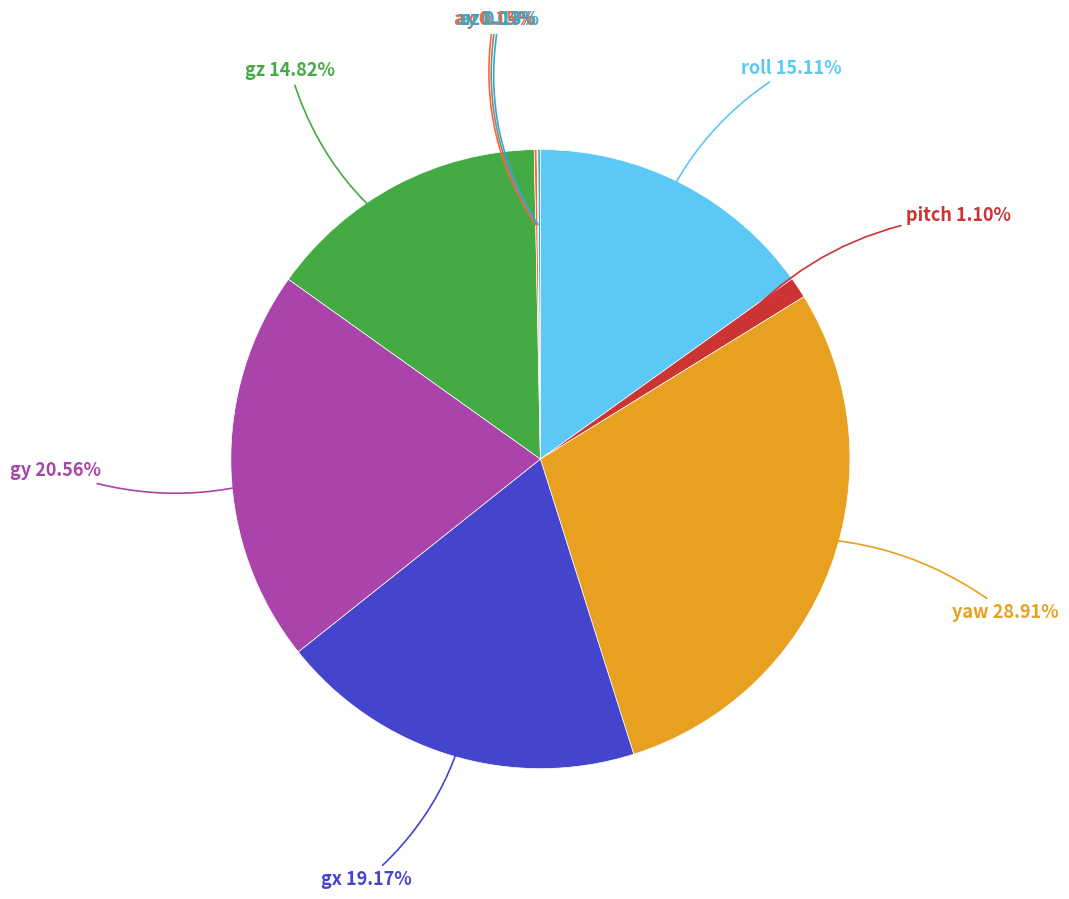

Is there a majority slice in this chart?

No